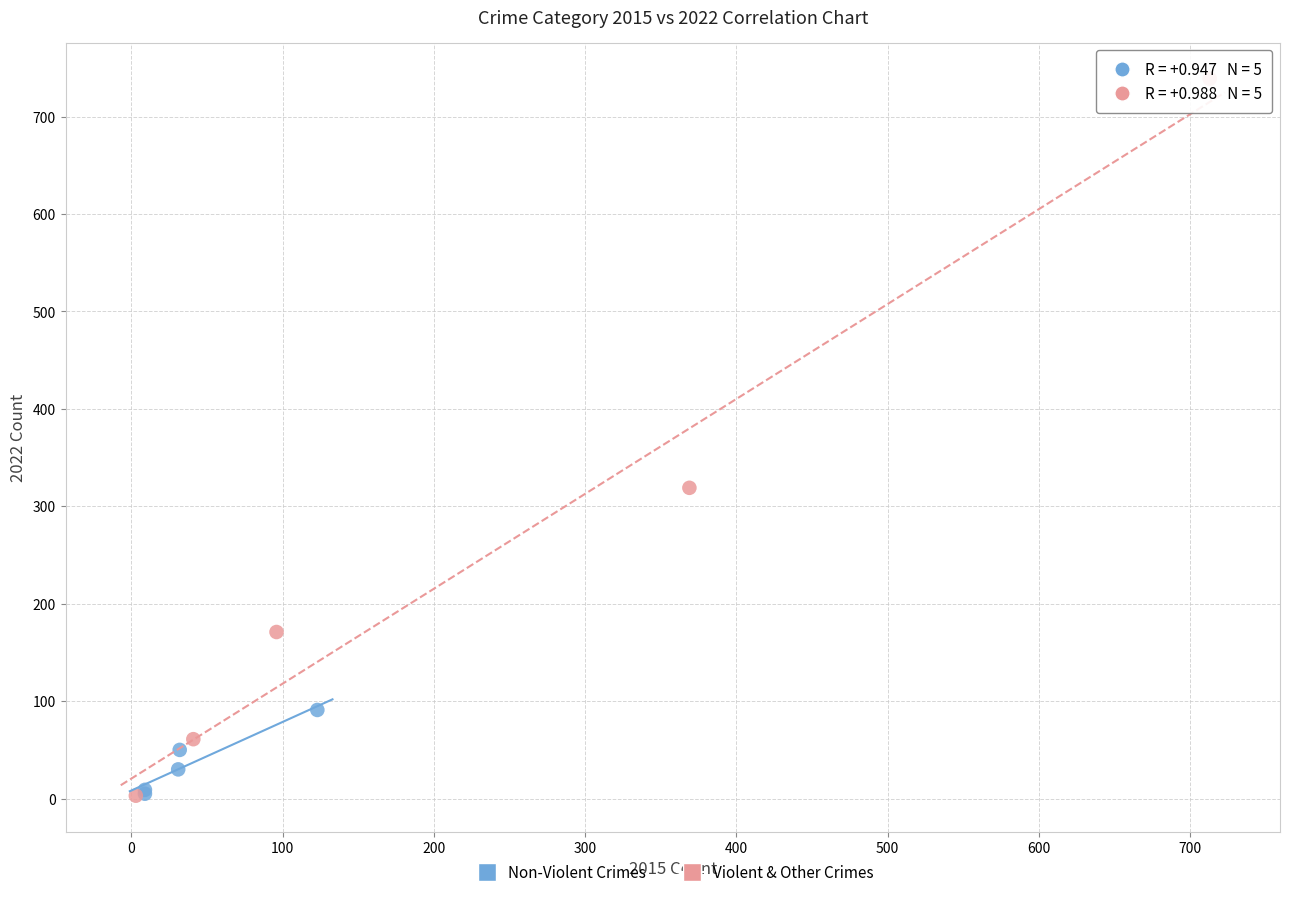

Which series reaches the maximum Y coordinate?

Violent & Other Crimes